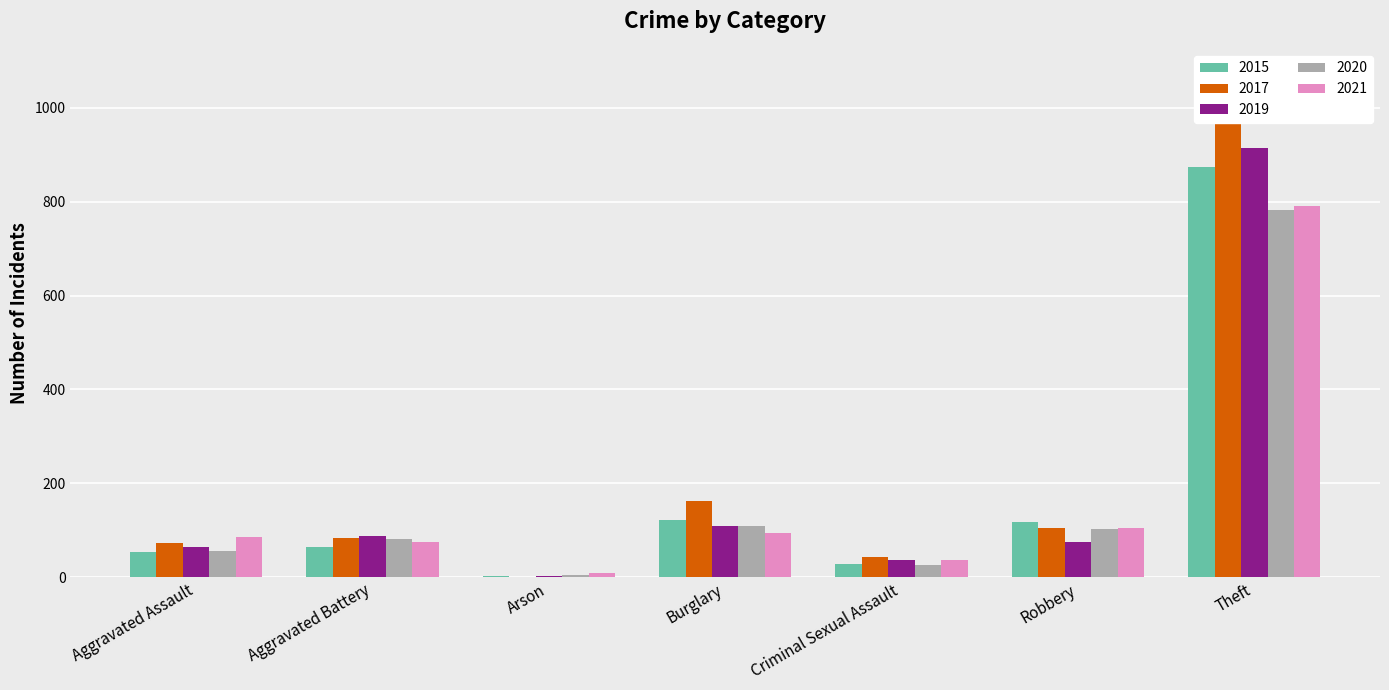

Read the 2021 value at Aggravated Assault.

86